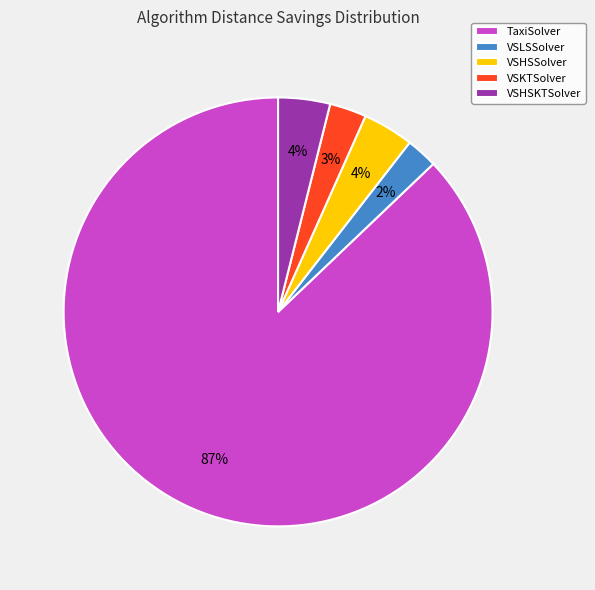

To the nearest percent, what is the difference between the largest and smallest slice percentages?

85%